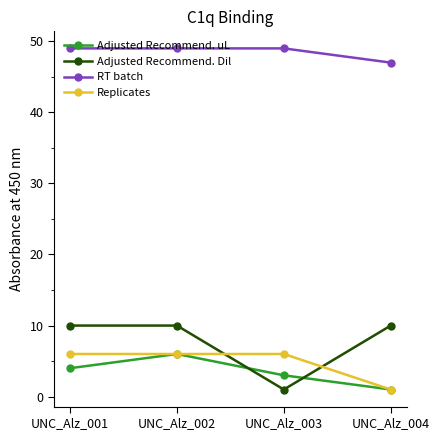

What is the spread (max minus min) of values at UNC_Alz_001?

45